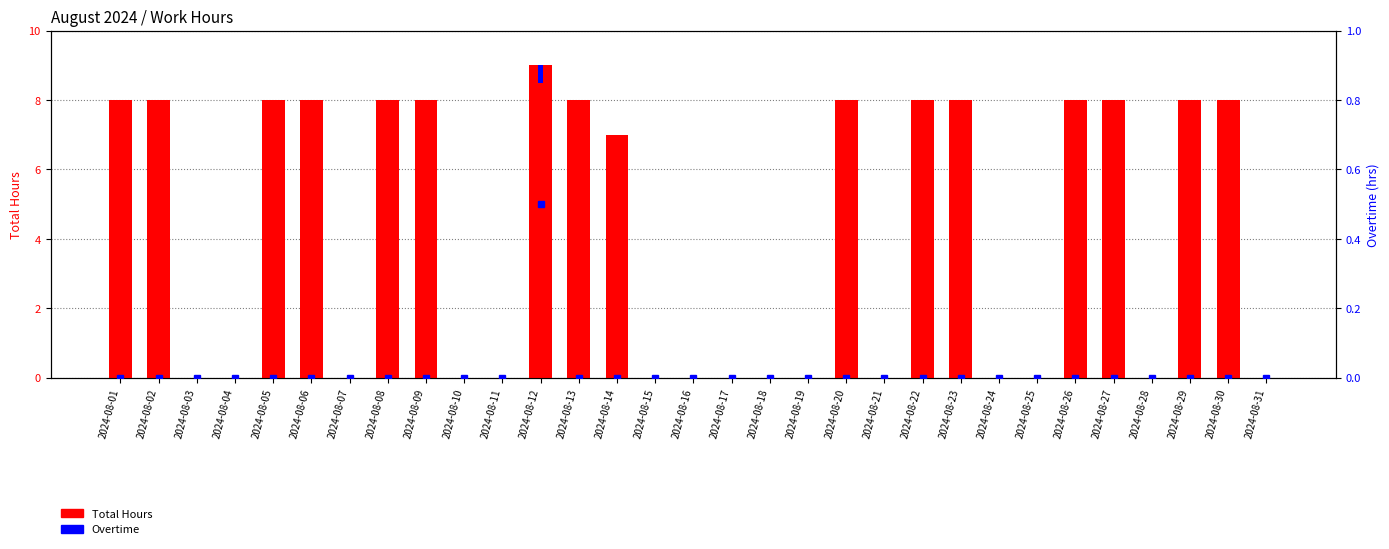

Reading left to right, transcribe all the data shown in this chart.

Total Hours: 8.0	8.0	0.0	0.0	8.0	8.0	0.0	8.0	8.0	0.0	0.0	9.0	8.0	7.0	0.0	0.0	0.0	0.0	0.0	8.0	0.0	8.0	8.0	0.0	0.0	8.0	8.0	0.0	8.0	8.0	0.0
Overtime: 0.0	0.0	0.0	0.0	0.0	0.0	0.0	0.0	0.0	0.0	0.0	0.5	0.0	0.0	0.0	0.0	0.0	0.0	0.0	0.0	0.0	0.0	0.0	0.0	0.0	0.0	0.0	0.0	0.0	0.0	0.0